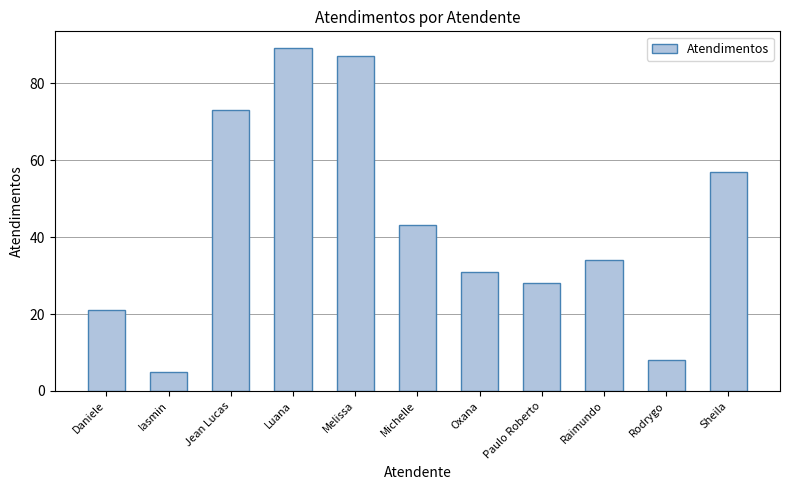

How many series are shown in this chart?

1